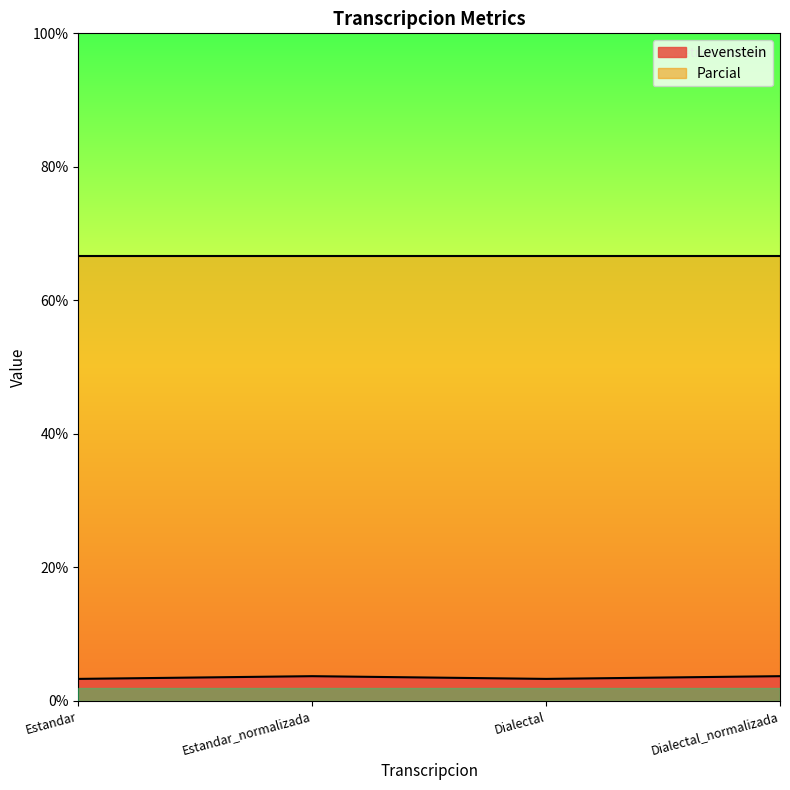

What is the label of the 1st point from the right?

Dialectal_normalizada